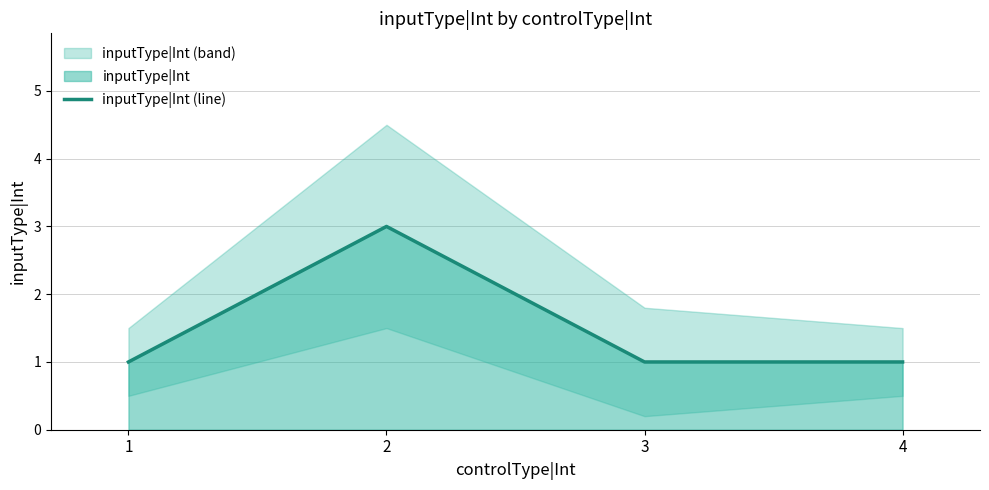

How many lines are shown in the chart?

1